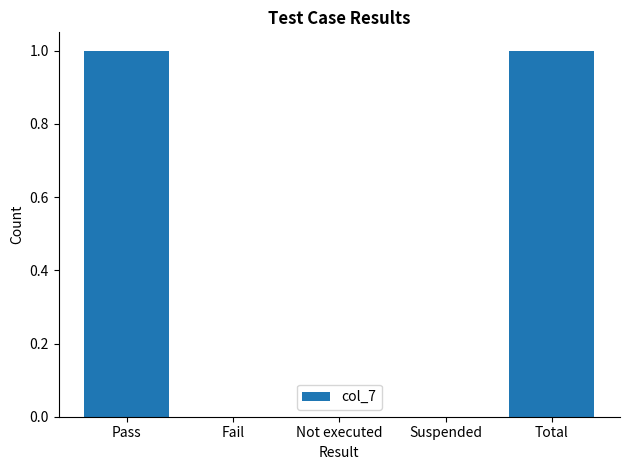

Between Suspended and Total, which is larger?

Total